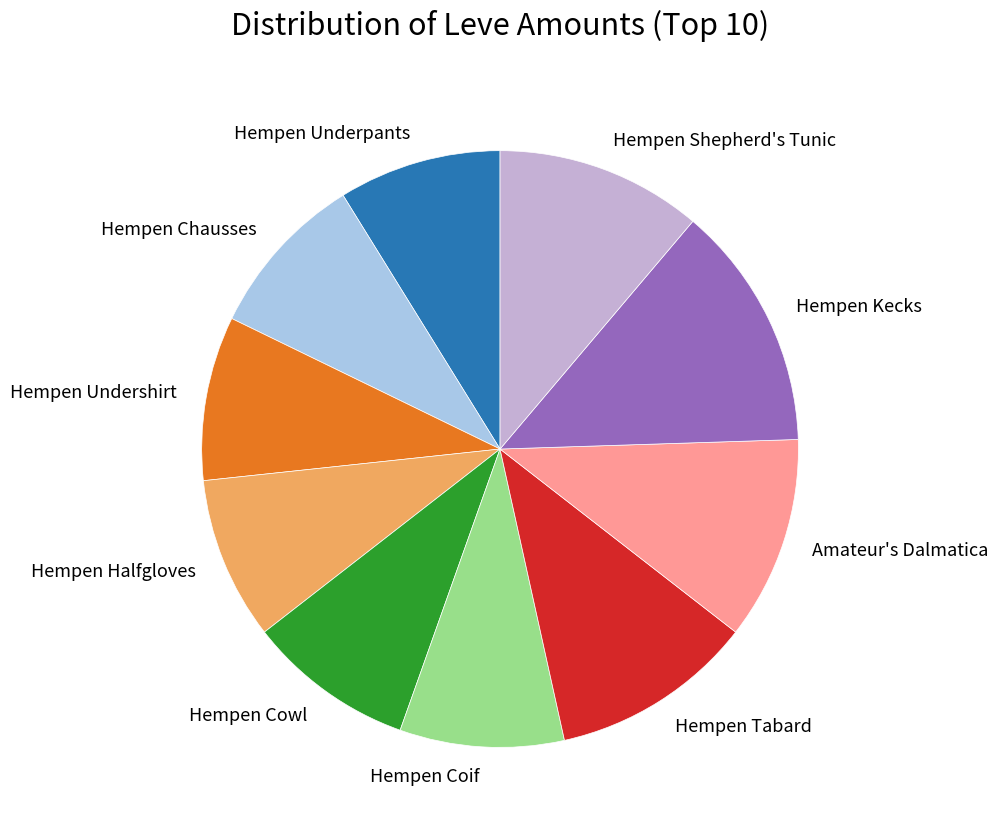

Is Hempen Kecks the majority of the pie?

No